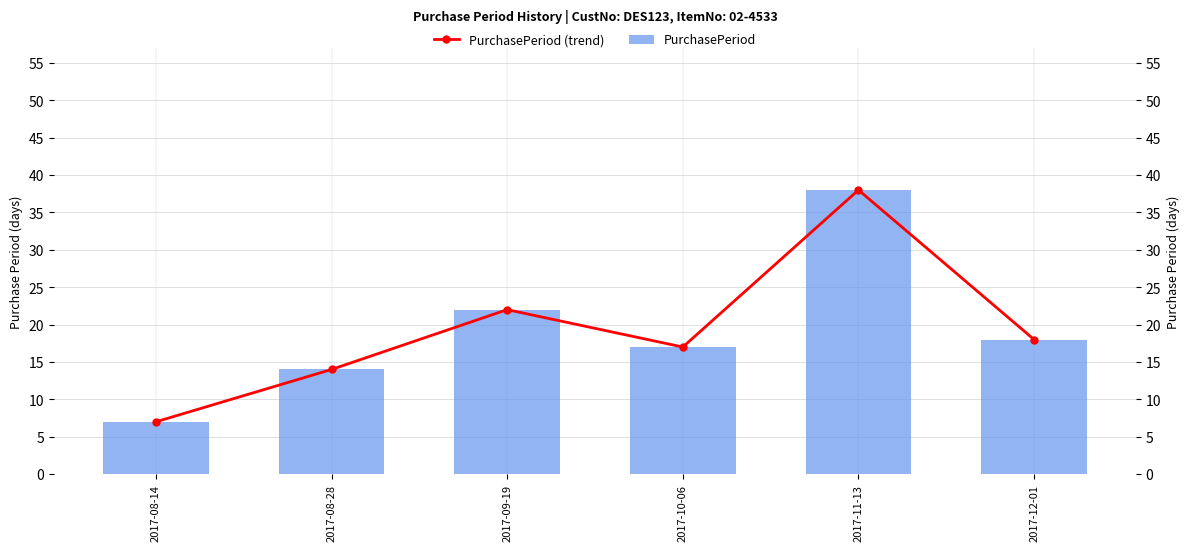

What is the label of the 6th bar from the right?

2017-08-14